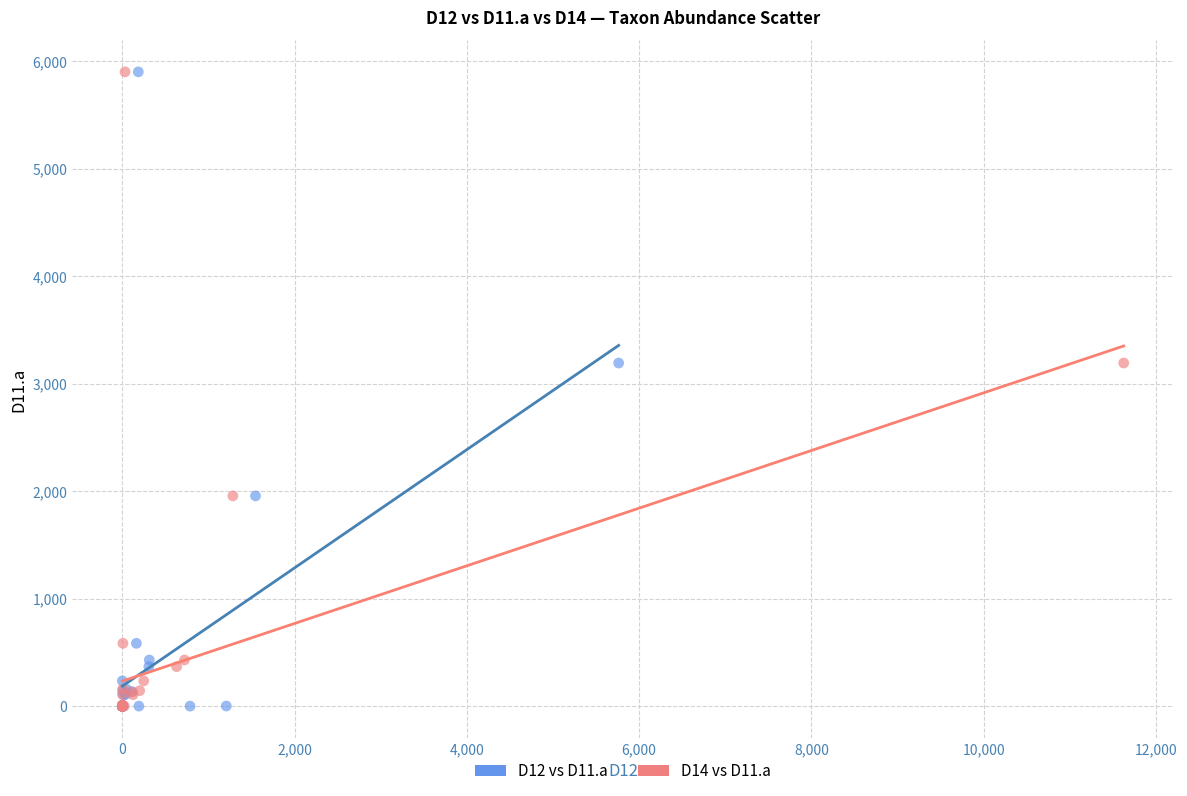

What are all the series names shown in the legend?

D12 vs D11.a, D14 vs D11.a